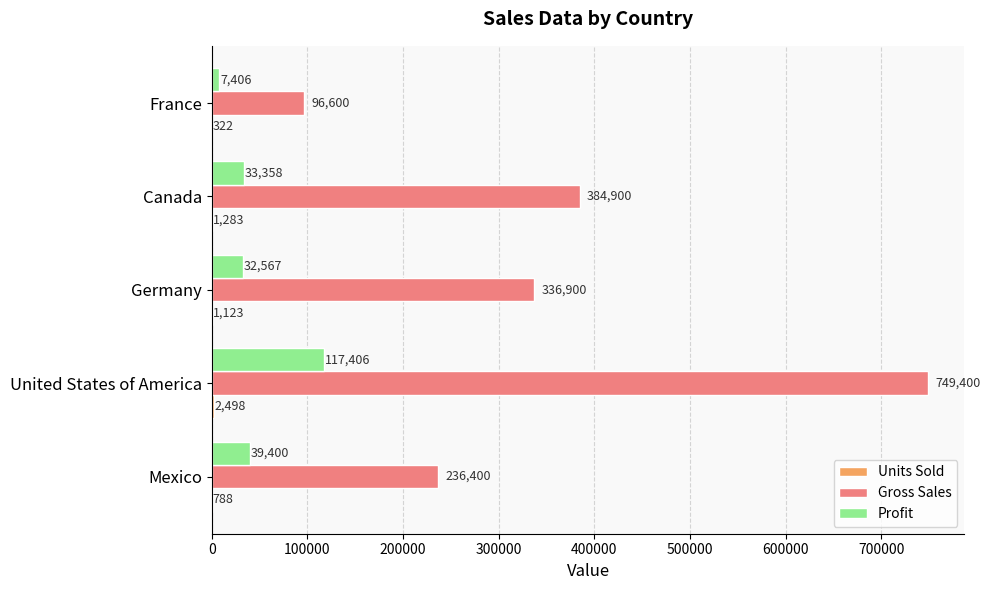

Which series has the largest total across all categories?

Gross Sales